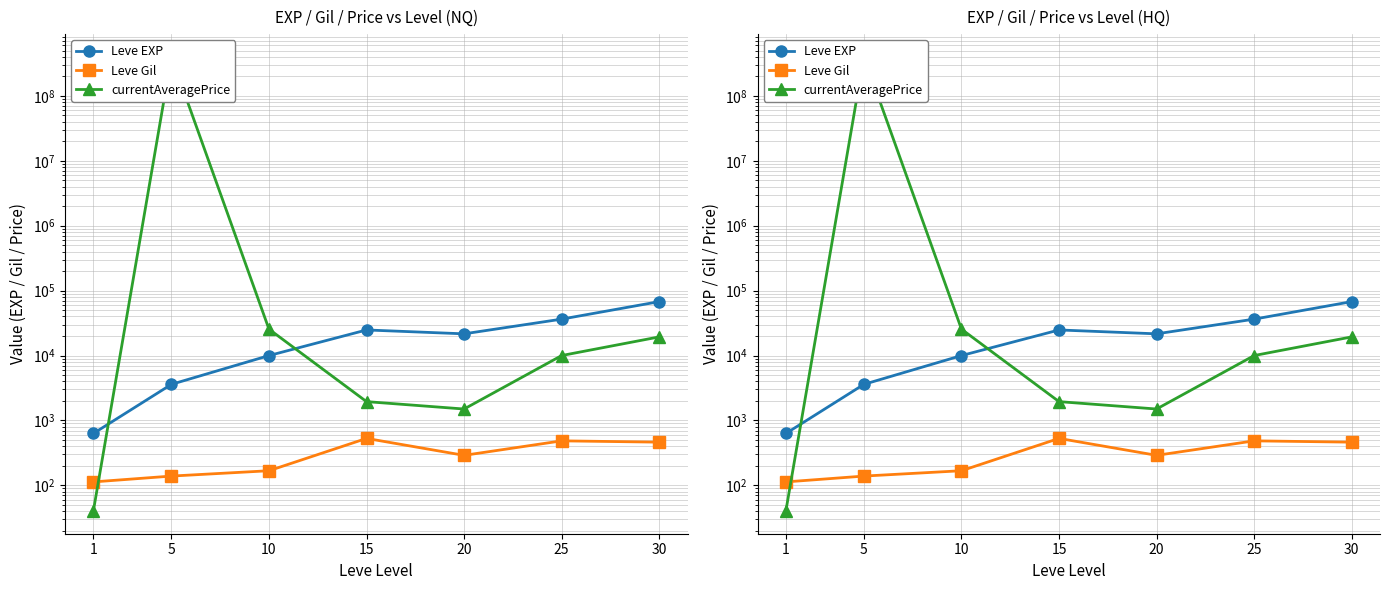

At which category does Leve Gil reach its first local valley?

20